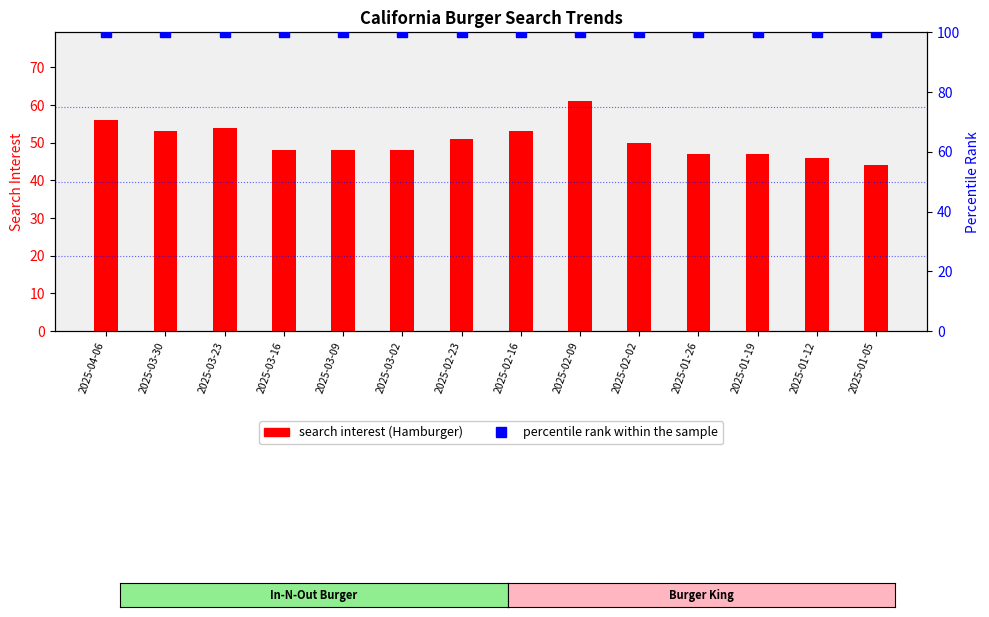

Which series changed the most between 2025-02-02 and 2025-01-12?

Hamburger: (California)